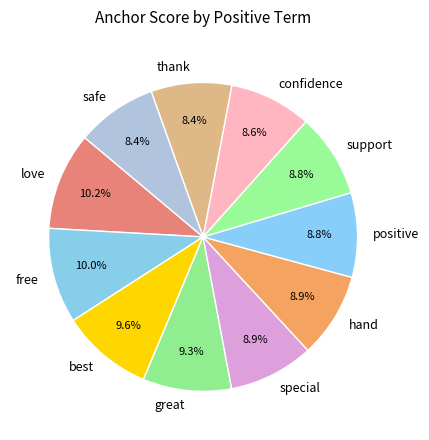

Which has a higher value, hand or best?

best